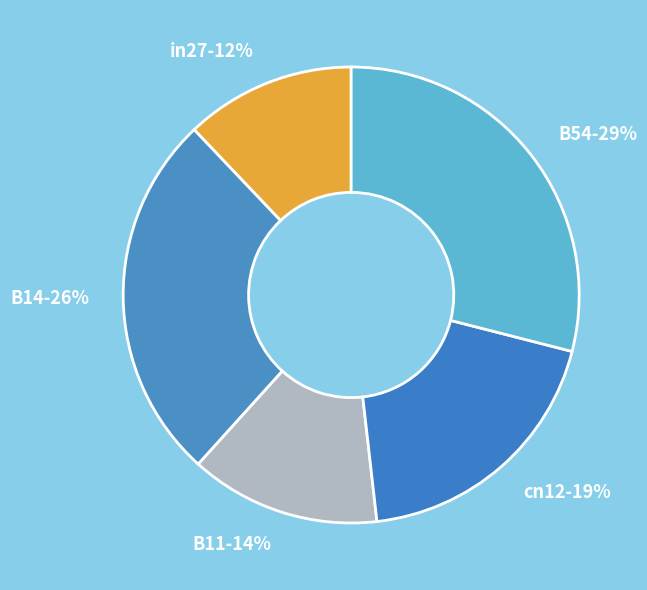

Rank the categories by value from highest to lowest.

B54, B14, cn12, B11, in27